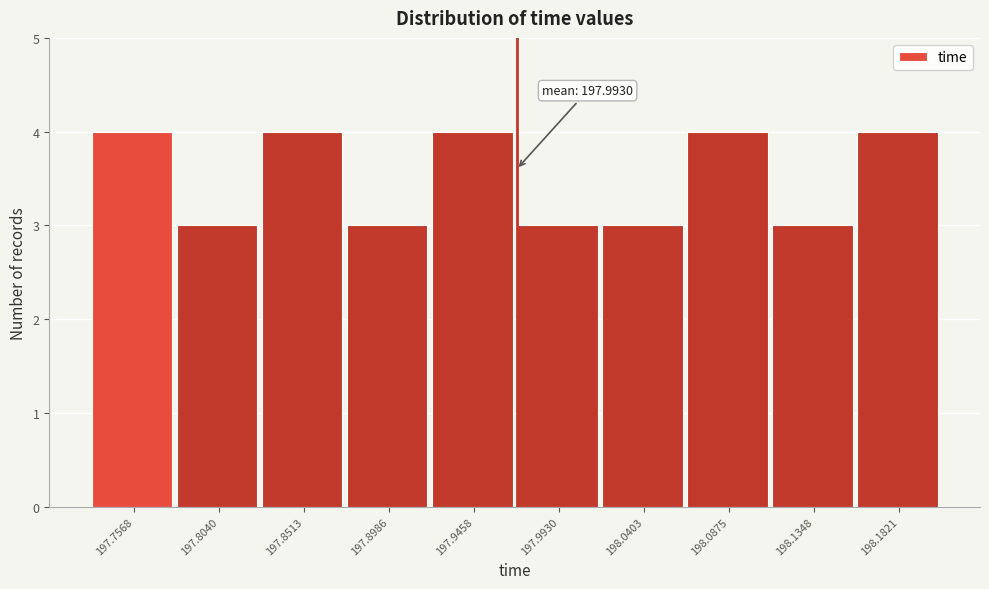

Reading left to right, transcribe all the data shown in this chart.

197.7568=4	197.8040=3	197.8513=4	197.8986=3	197.9458=4	197.9930=3	198.0403=3	198.0875=4	198.1348=3	198.1821=4